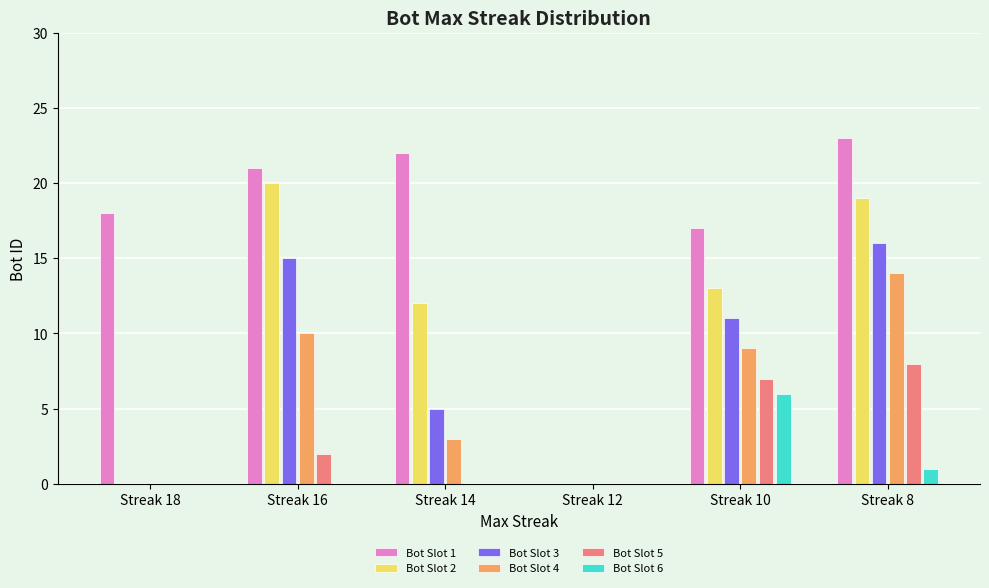

Between Streak 18 and Streak 12, which series saw the biggest shift?

Bot Slot 1